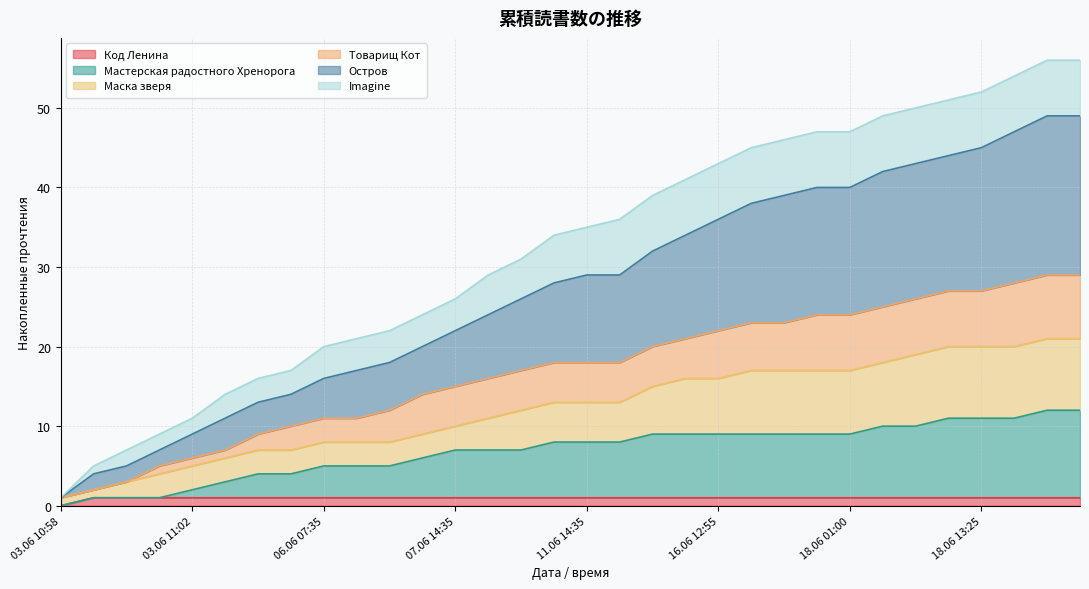

What is the difference between the Товарищ Кот values at 06.06 10:50 and 03.06 12:10?

4